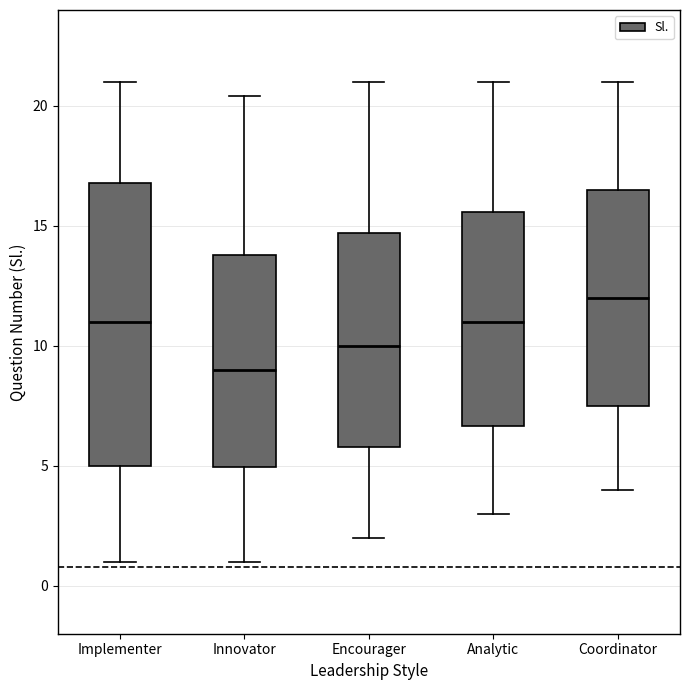

Where does the median line of the box for Analytic sit on the y-axis? The values are not printed on the chart, so give them approximately, as read against the axis.

11.0